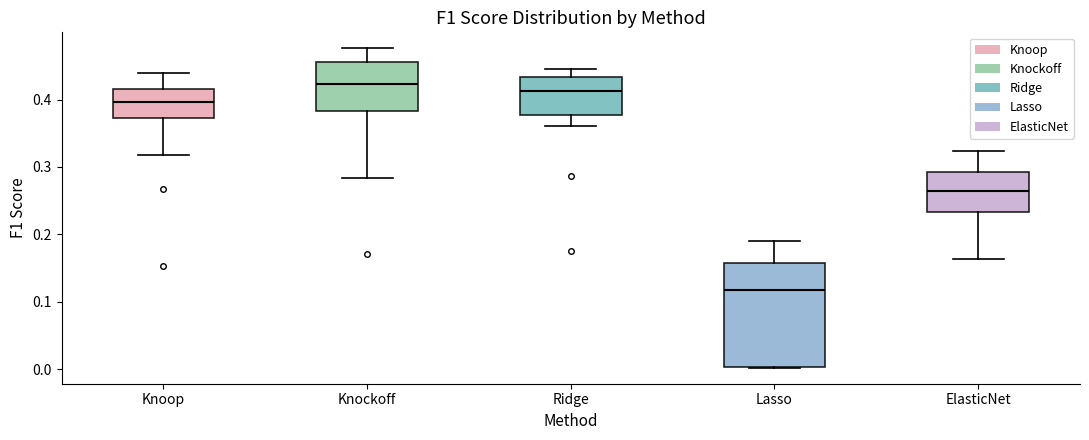

Reading left to right, read every box against the y-axis: the position of its median line, the range the box covers, and the ends of its whiskers. The values are not printed on the chart, so give them approximately, as read against the axis.

Knoop: median 0.40, box 0.37 to 0.42, whiskers 0.32 to 0.44
Knockoff: median 0.42, box 0.38 to 0.46, whiskers 0.28 to 0.48
Ridge: median 0.41, box 0.38 to 0.43, whiskers 0.36 to 0.45
Lasso: median 0.12, box 0.00 to 0.16, whiskers 0.00 to 0.19
ElasticNet: median 0.26, box 0.23 to 0.29, whiskers 0.16 to 0.32